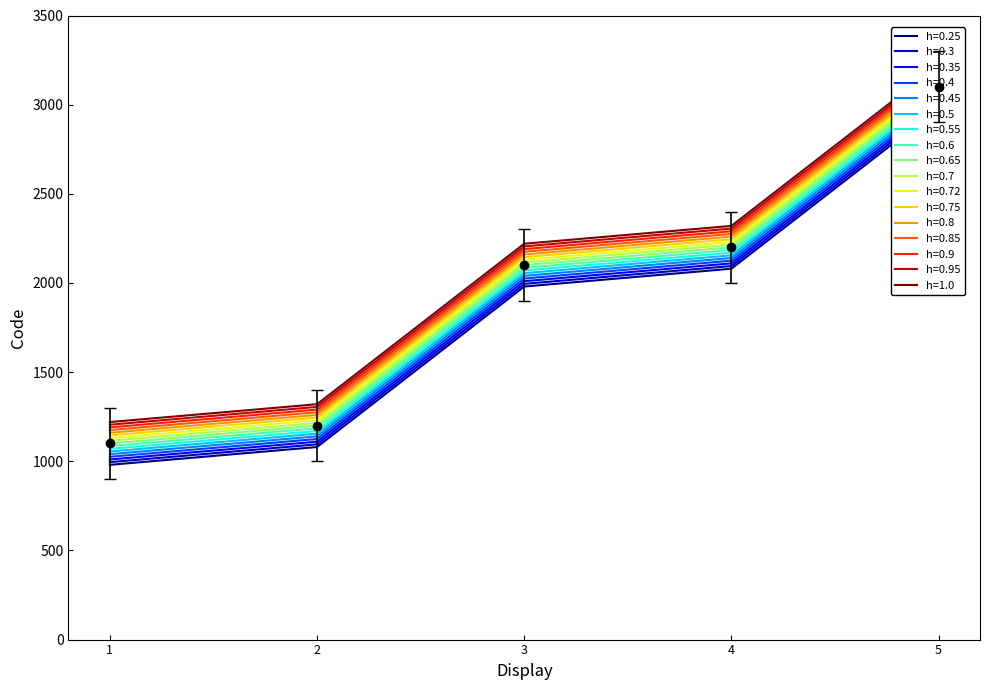

What is the difference between the second highest and second lowest values?

1000